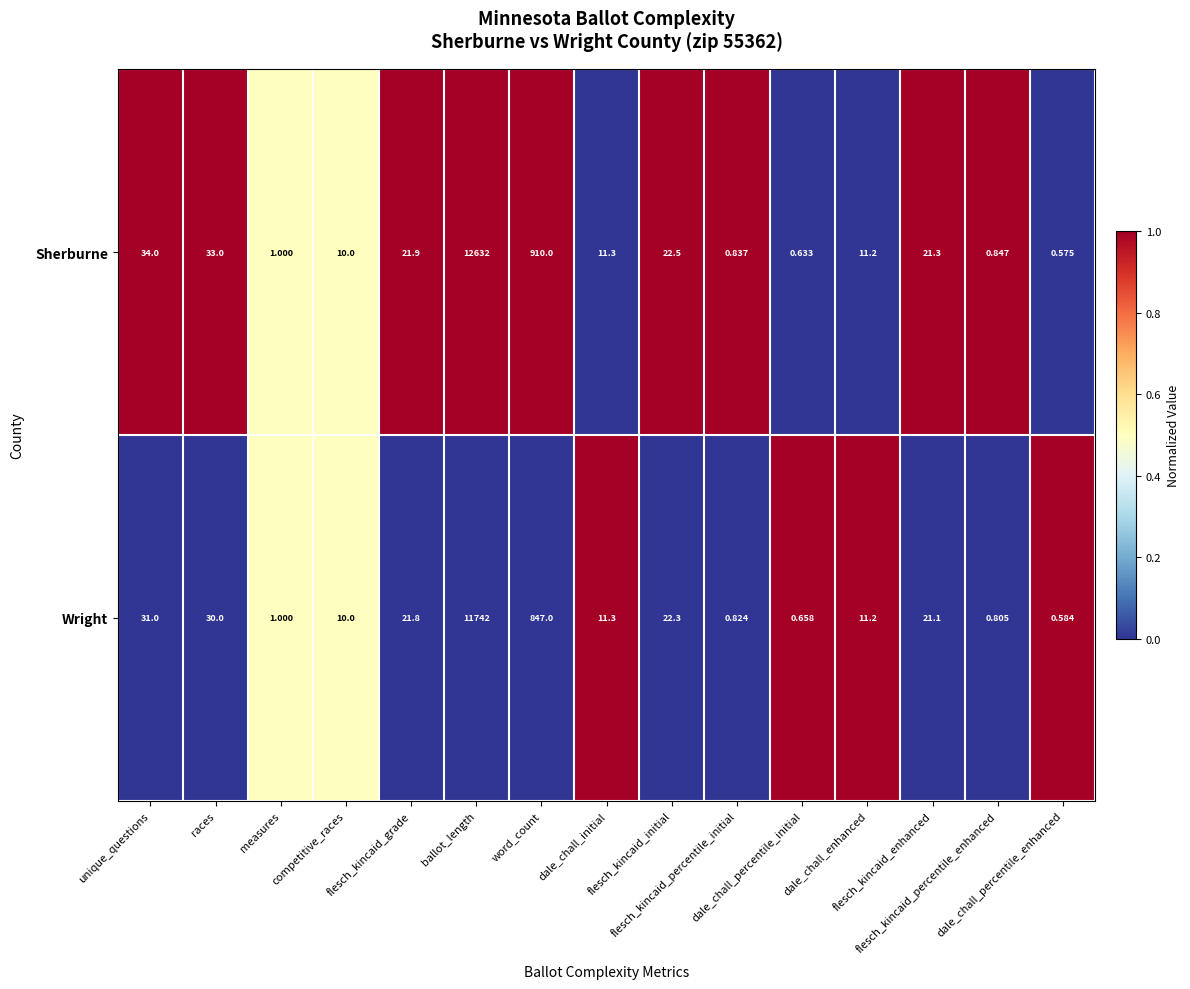

Rank the series by their average value, from lowest to highest.

Wright, Sherburne